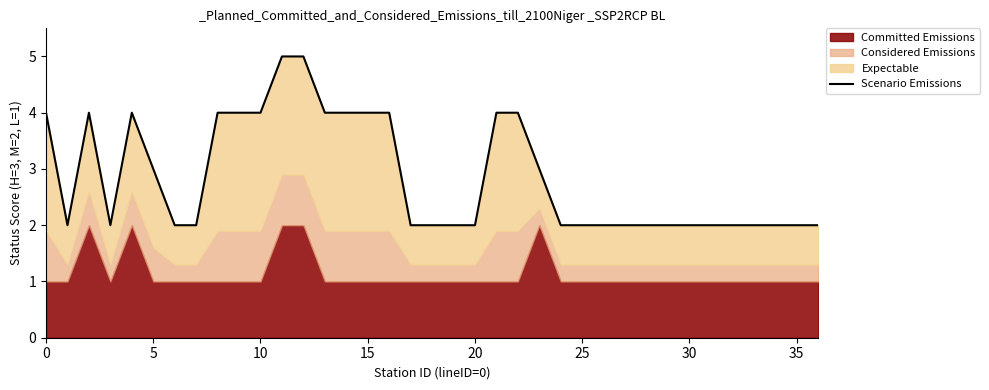

True or false: the data has more than 0 interior local peaks.

True